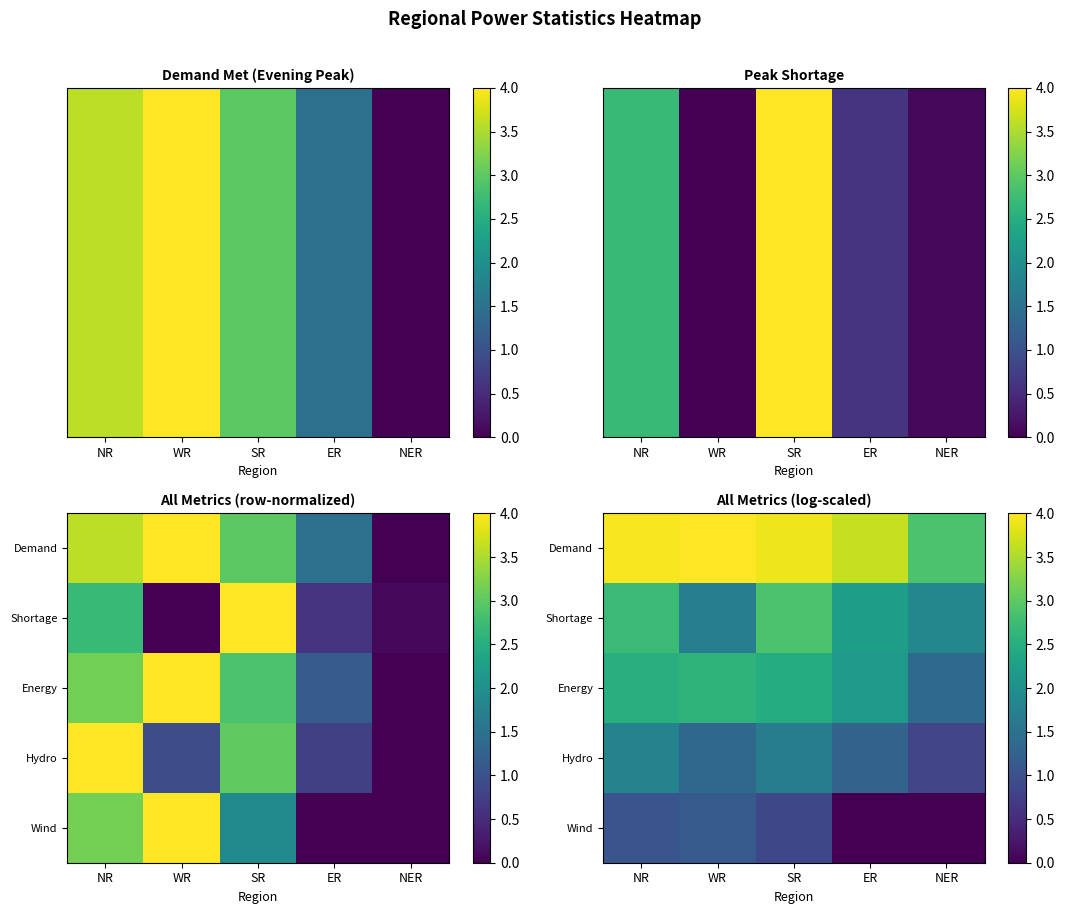

At how many categories does at least one series exceed 3?

4